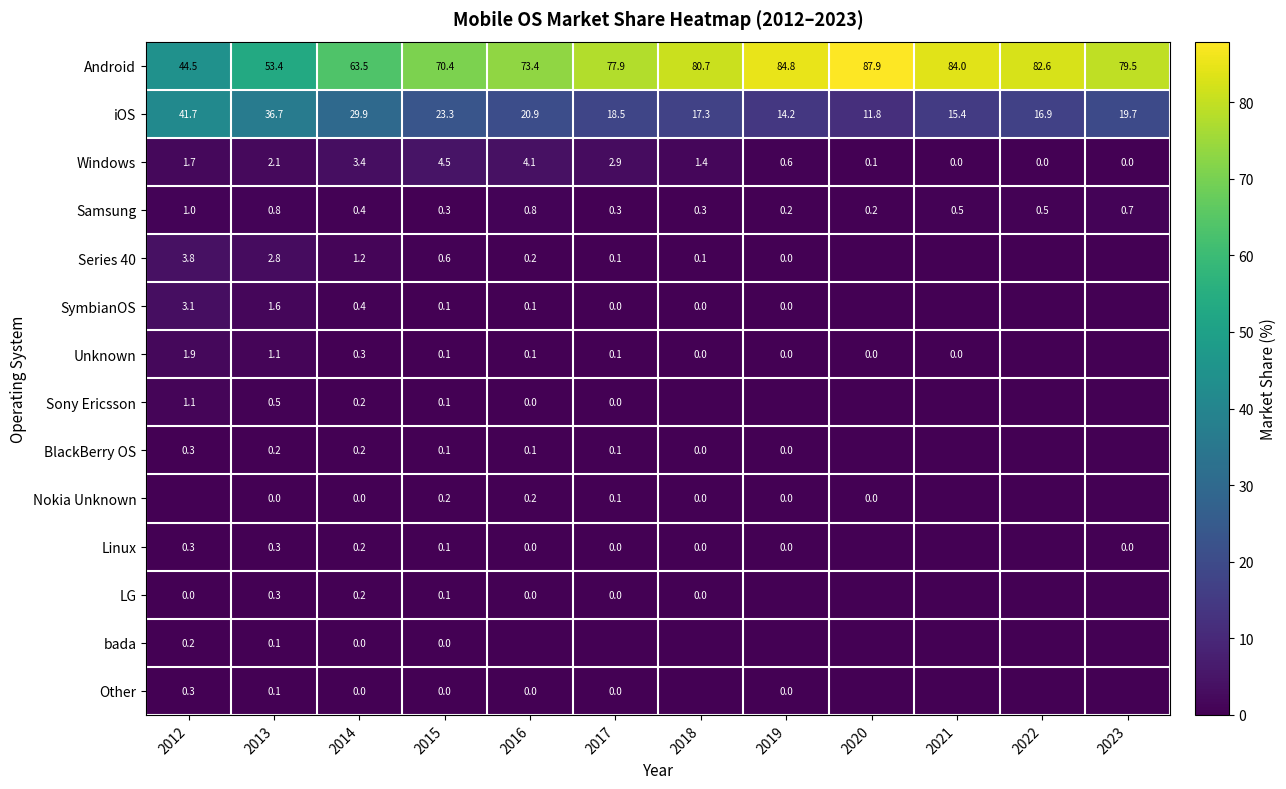

At which category is the sum across all series the highest?

2013